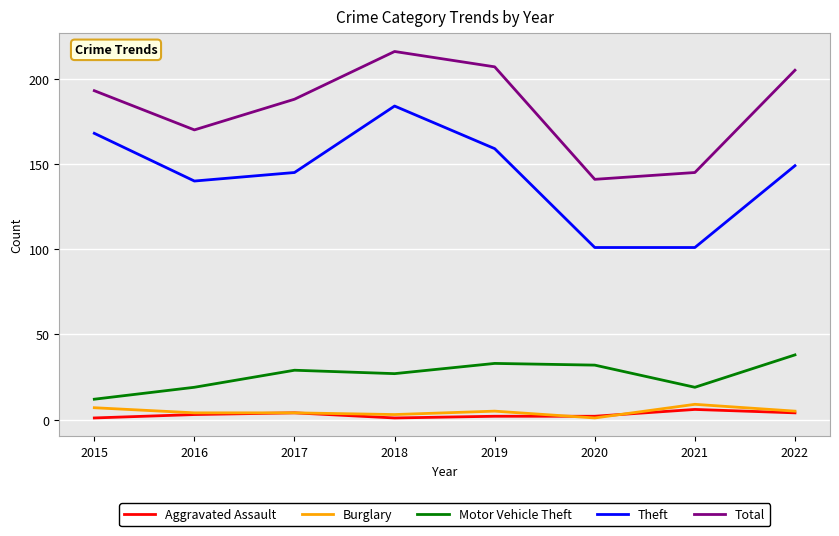

The value of Theft at 2022 is 149. True or false?

True